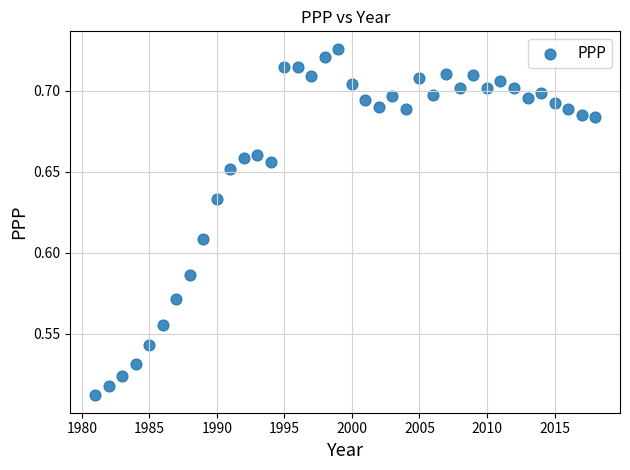

What is the range of X values (max minus min)?

37.0